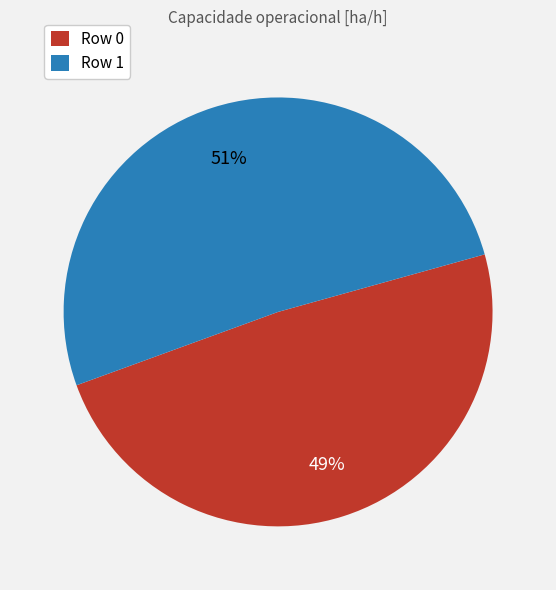

Is the sum of Row 1 and Row 0 greater than half?

Yes